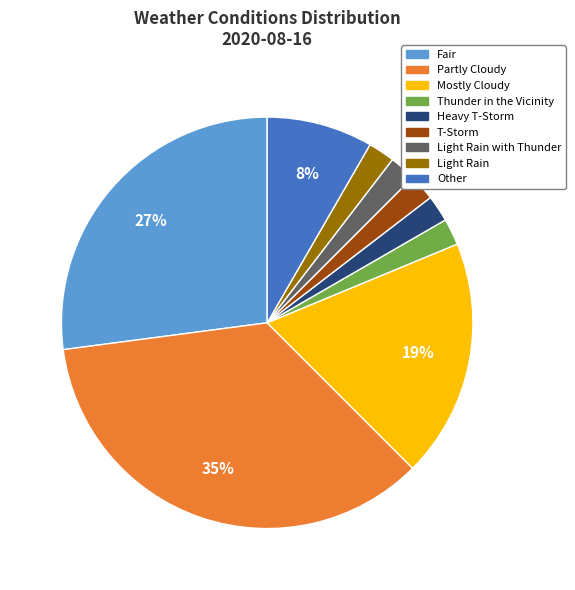

Is there any slice that represents more than half of the pie?

No